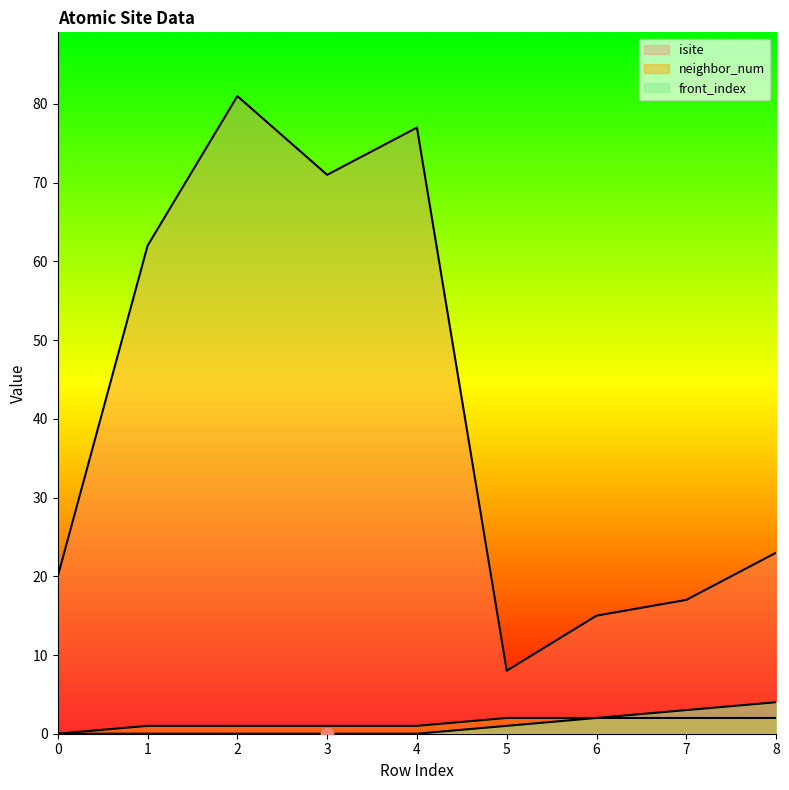

What is the total value across all series at 8?

29